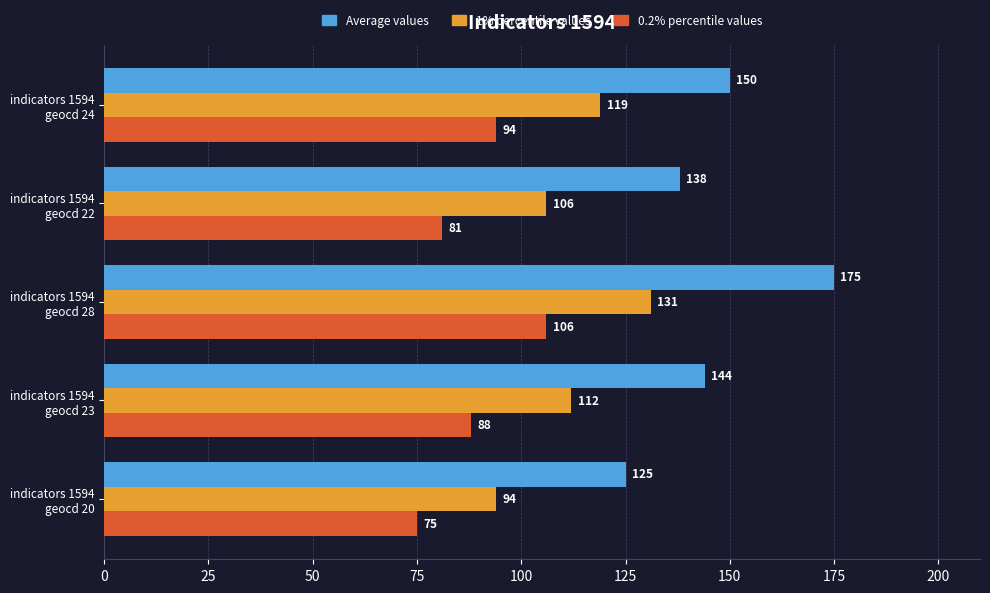

Count the Average values values in the range 138 to 150.

3